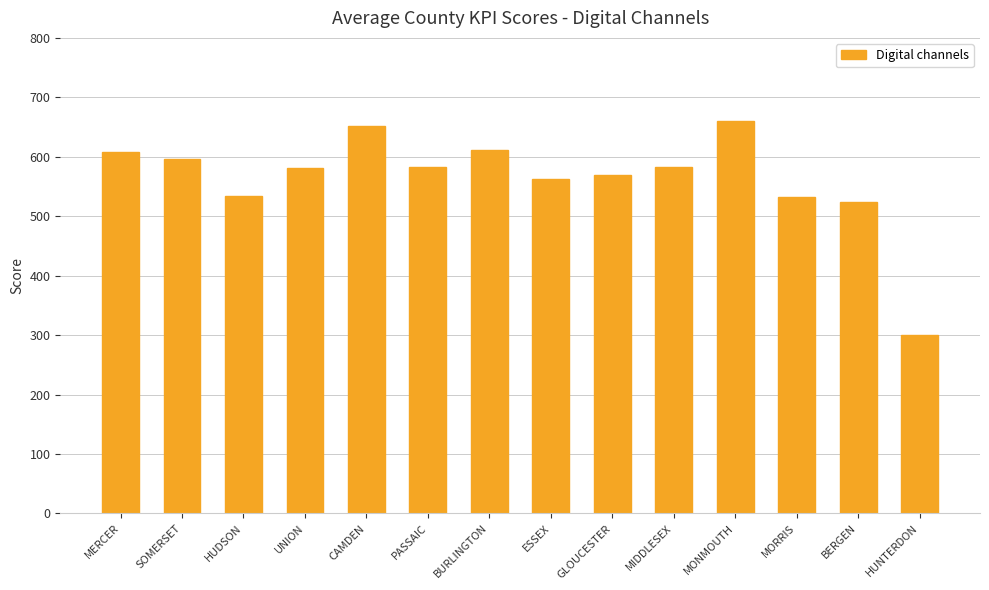

Are the bars horizontal?

No